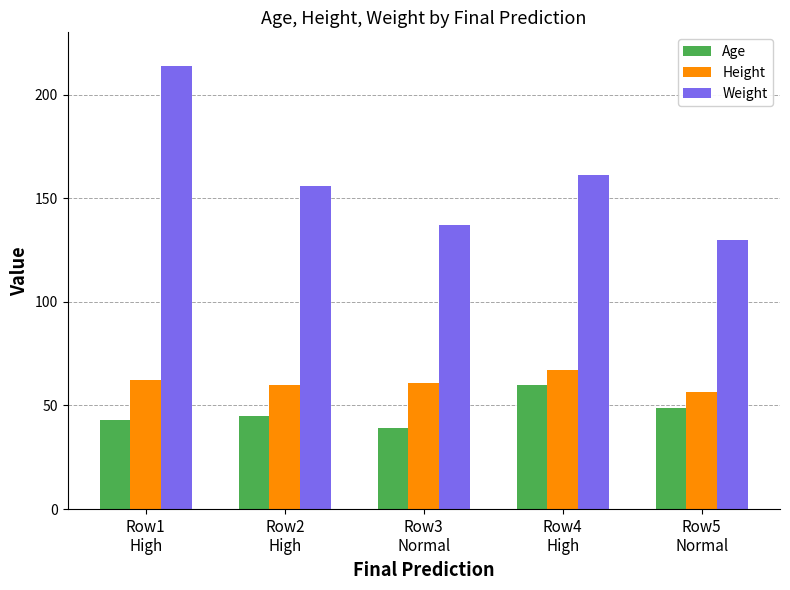

How many categories are shown in the chart?

5